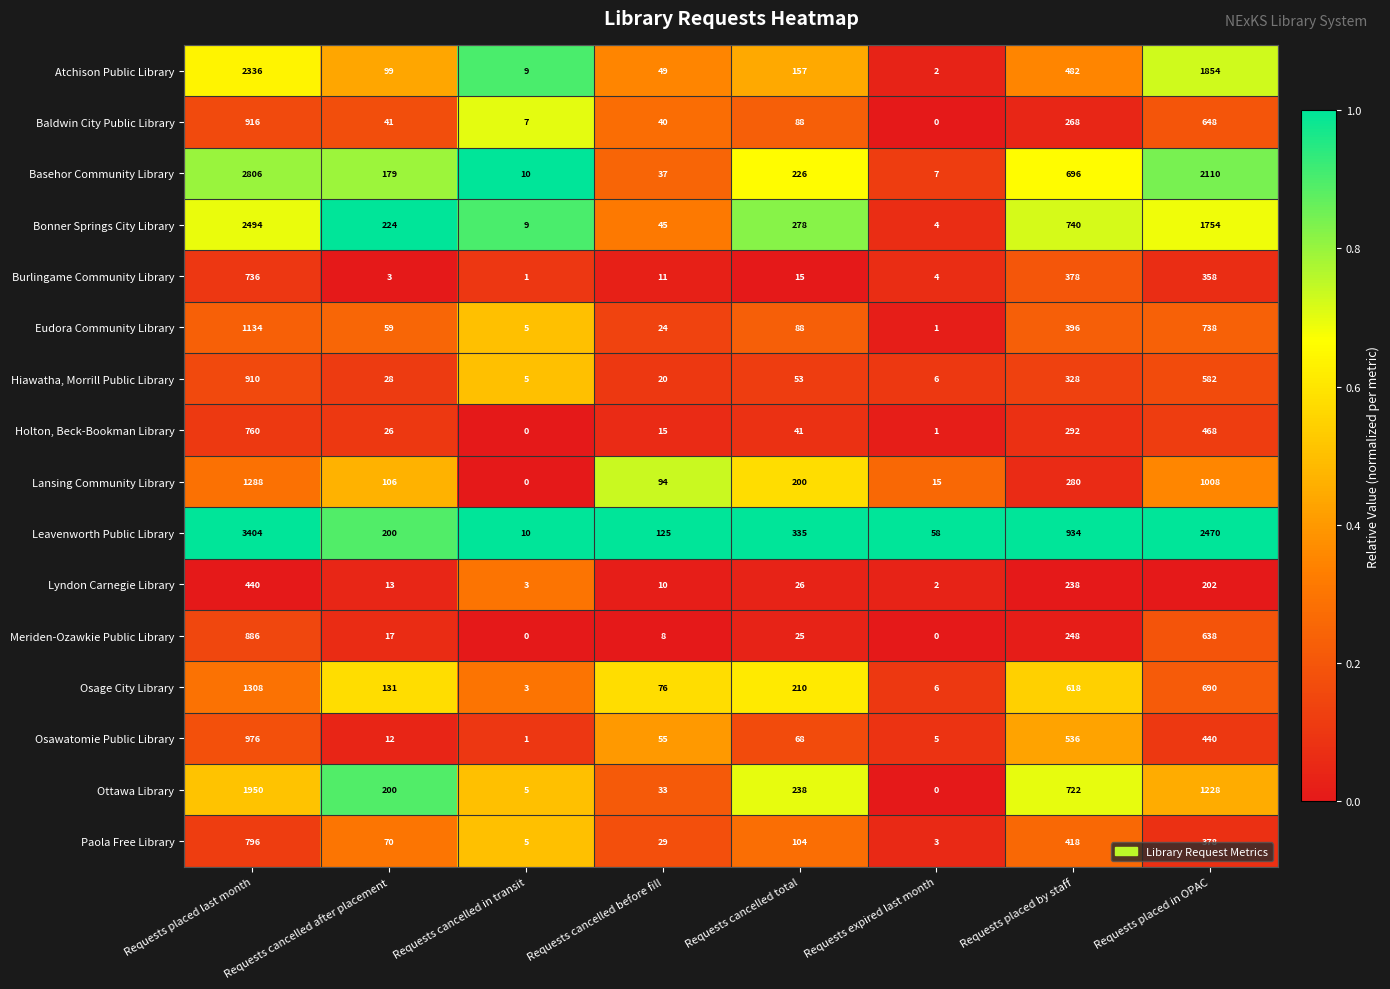

What is the difference between the Holton, Beck-Bookman Library values at Requests cancelled after placement and Requests cancelled in transit?

26